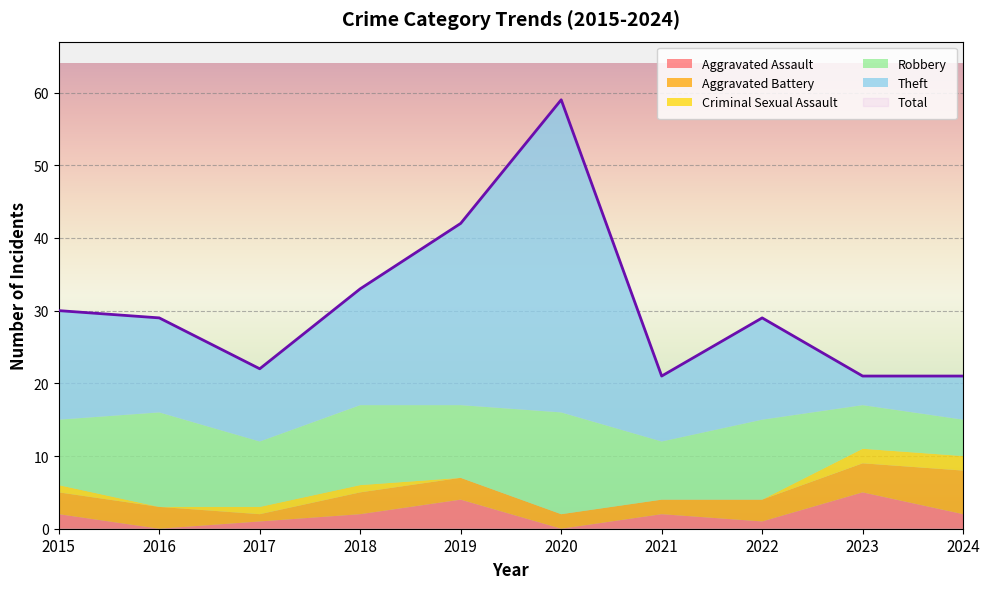

True or false: Aggravated Assault and Criminal Sexual Assault cross at least once.

False